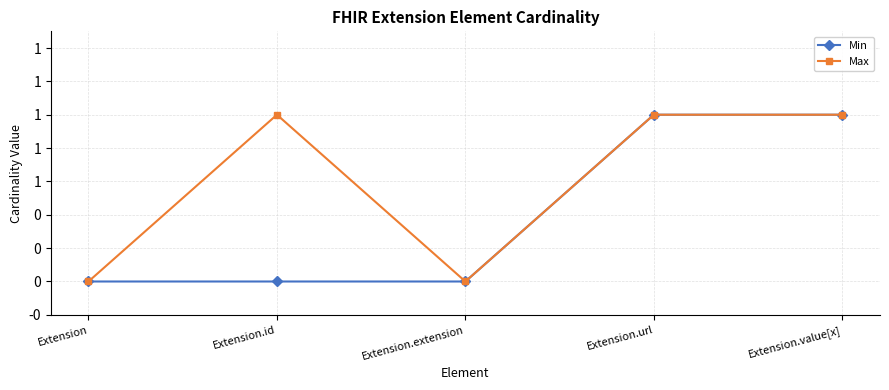

What are all the series names shown in the legend?

Min, Max